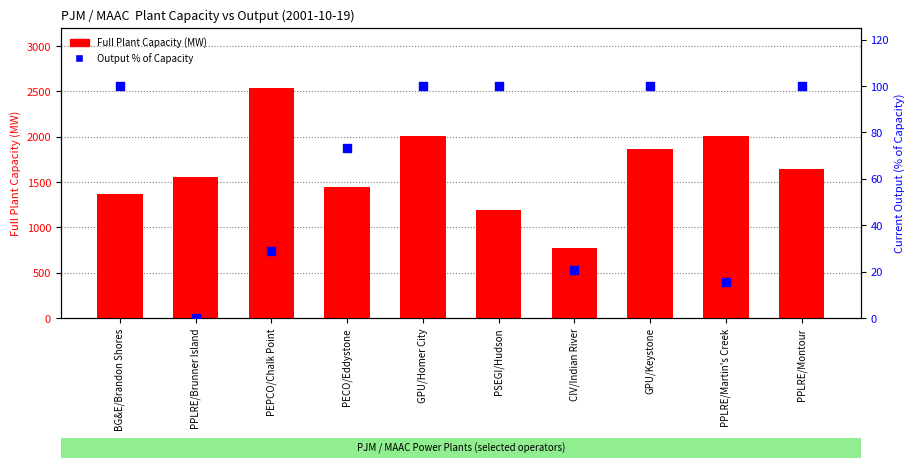

Which series contains the highest Y value?

Full Plant Capacity